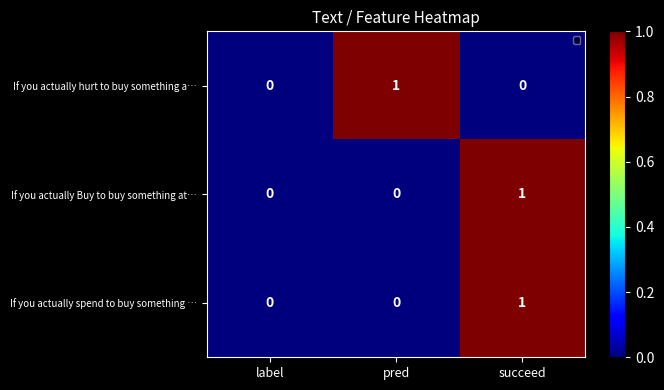

True or false: If you actually hurt to buy something a… has a value of 0 at succeed.

True